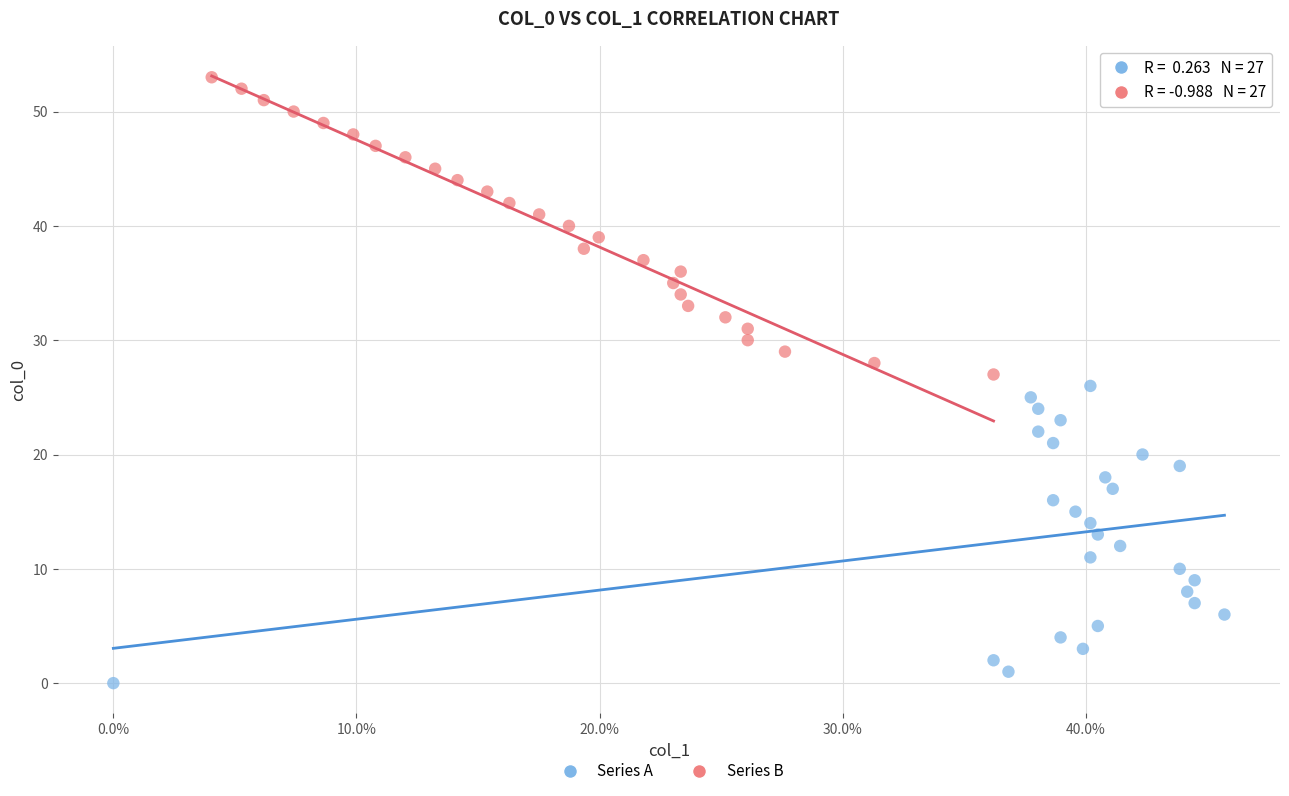

Which series reaches the maximum Y coordinate?

Series B